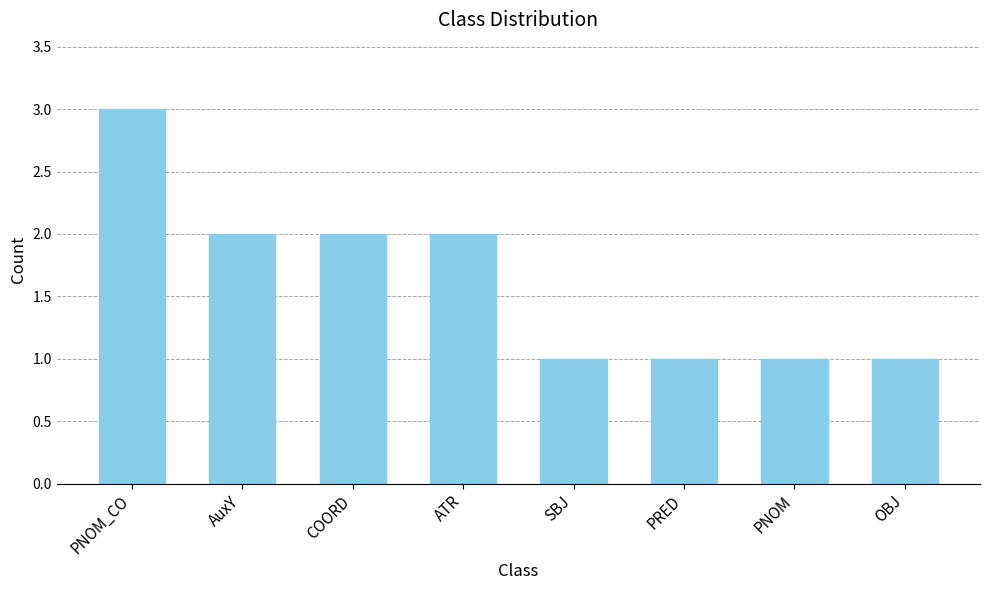

How many bars are there in total?

8